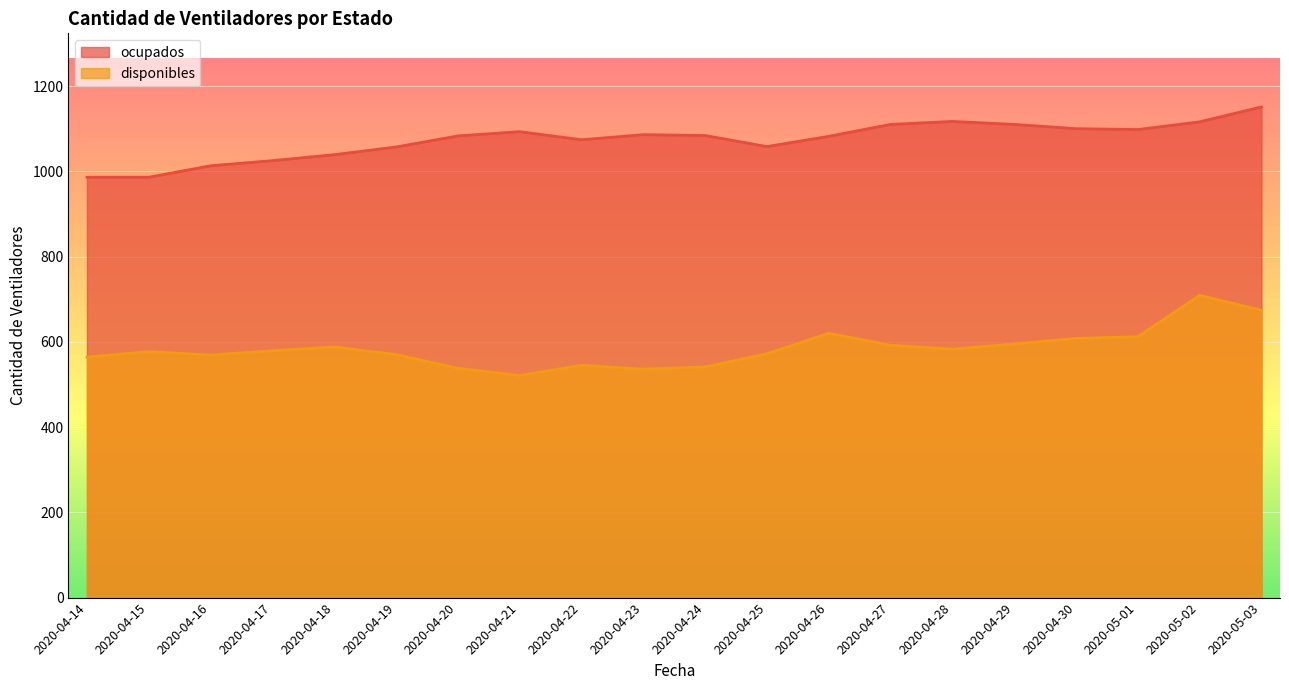

How many series are shown in this chart?

2